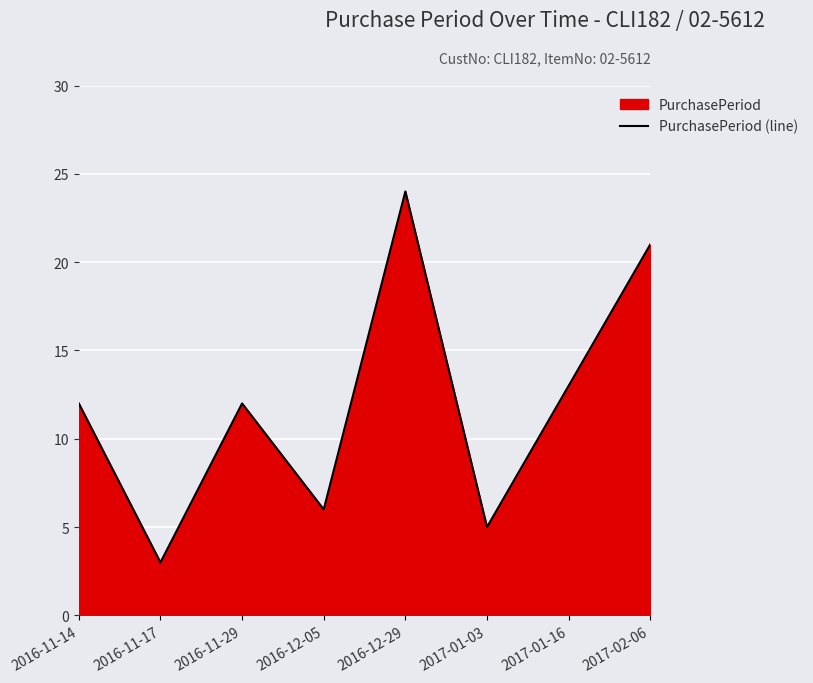

What is the greatest value displayed?

24